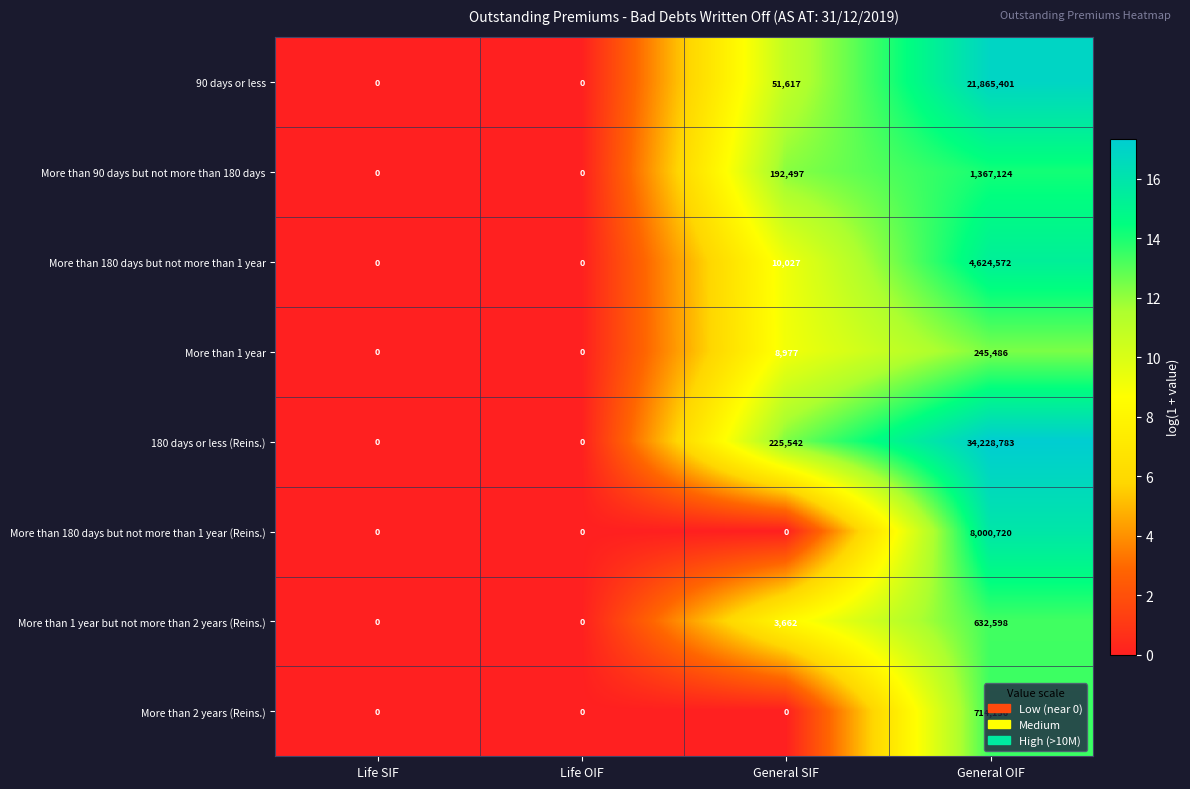

Rank the series by their maximum value, from highest to lowest.

180 days or less (Reins.), 90 days or less, More than 180 days but not more than 1 year (Reins.), More than 180 days but not more than 1 year, More than 90 days but not more than 180 days, More than 2 years (Reins.), More than 1 year but not more than 2 years (Reins.), More than 1 year